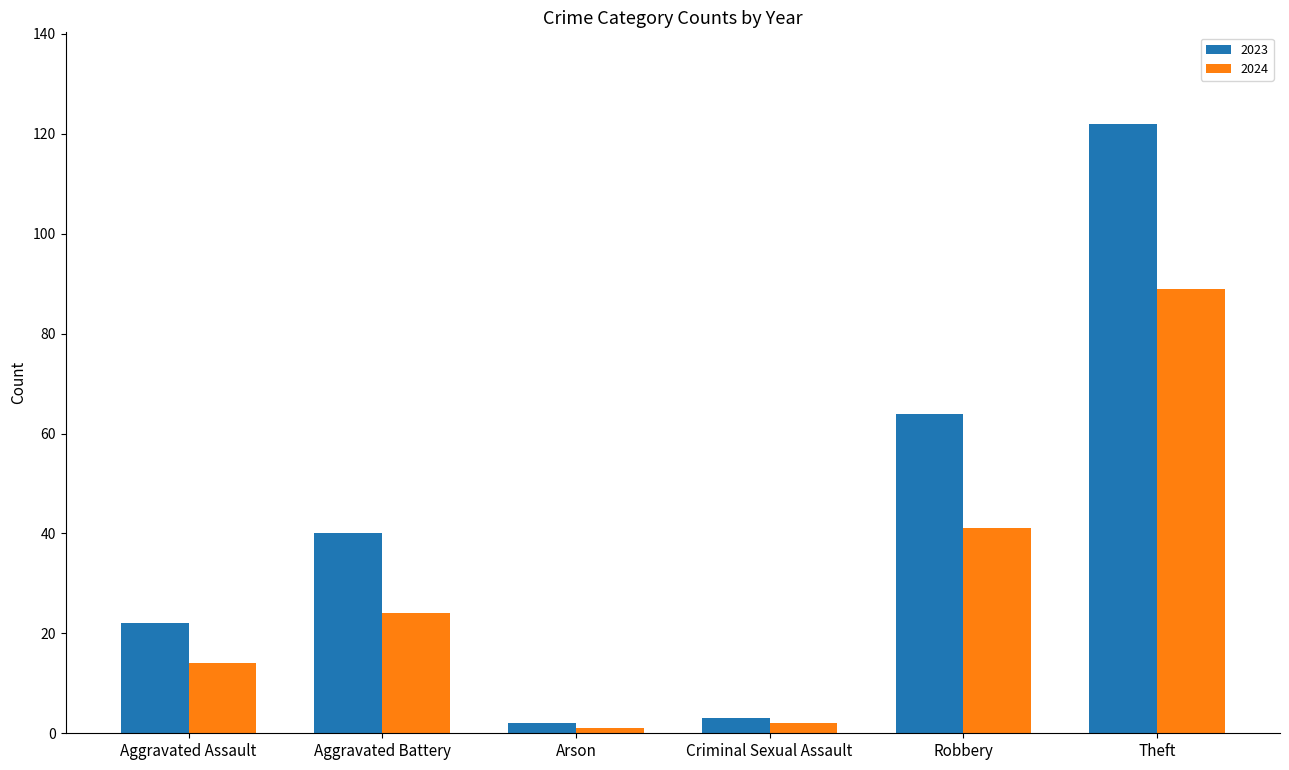

What is the value of the 2023 bar at the 6th from the left?

122